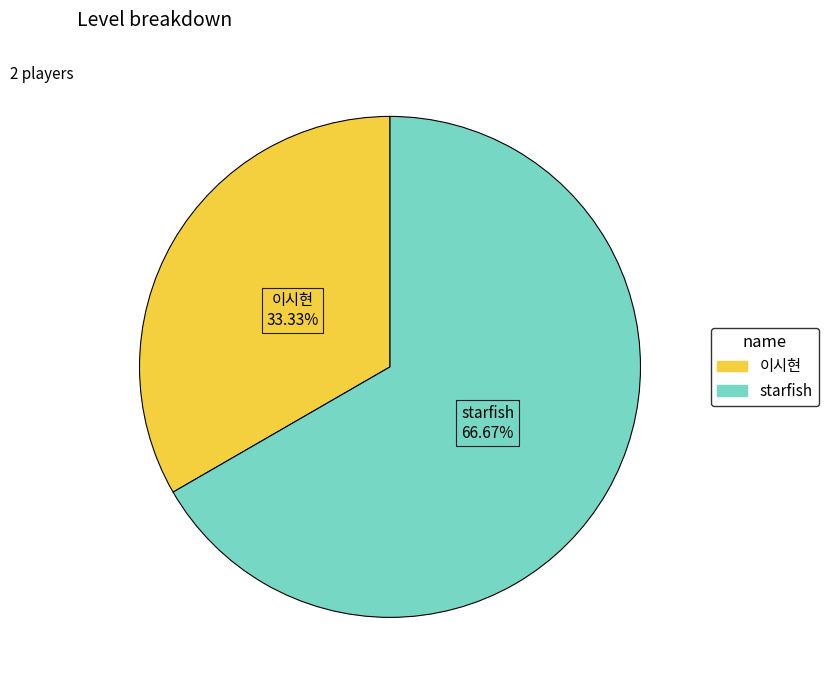

How much of the chart is everything except starfish?

33.3%